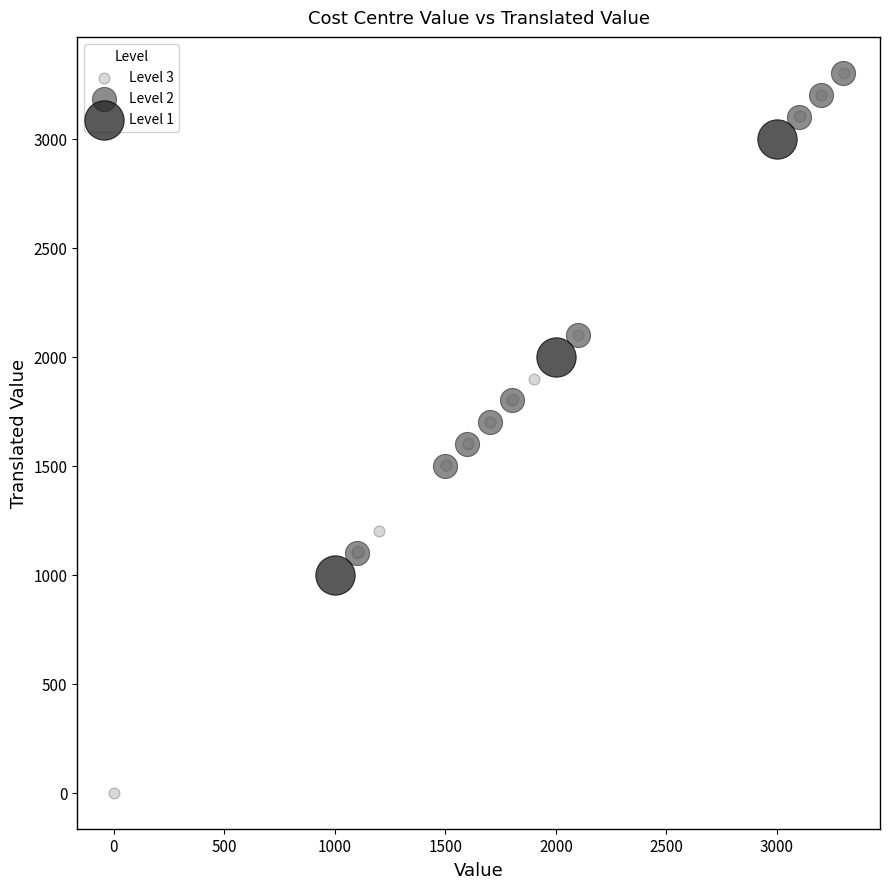

Which series reaches the minimum Y coordinate?

Level 3